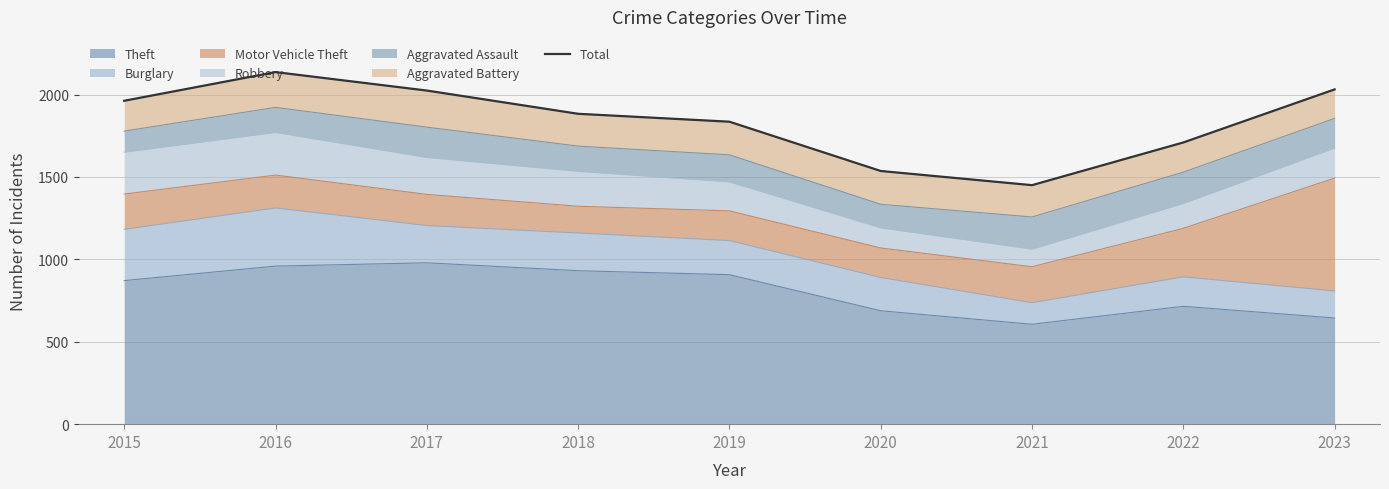

Where is the first local maximum?

2016